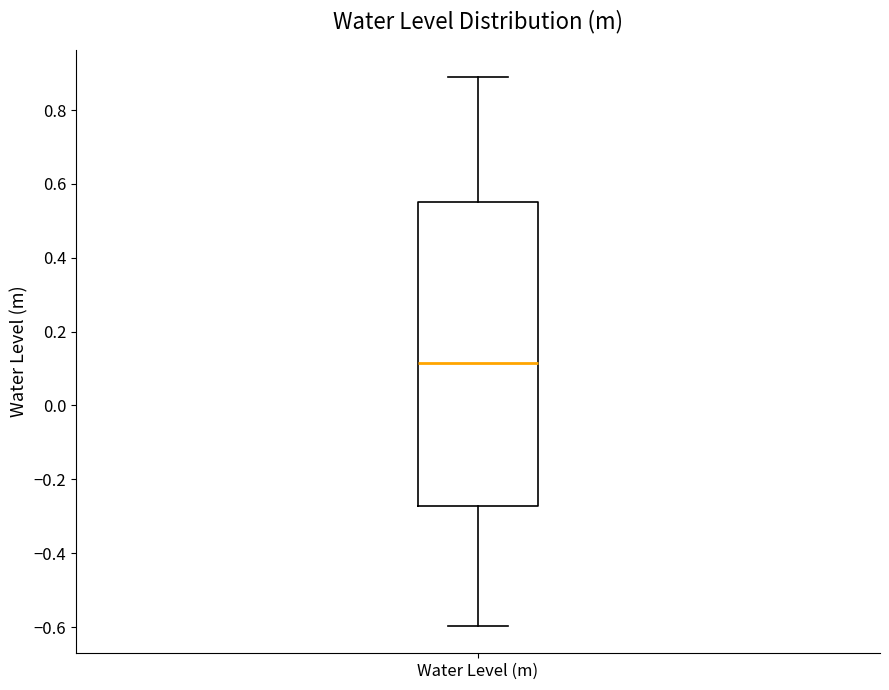

Where does the upper whisker of the box for Water Level (m) end on the y-axis? The values are not printed on the chart, so give them approximately, as read against the axis.

0.88